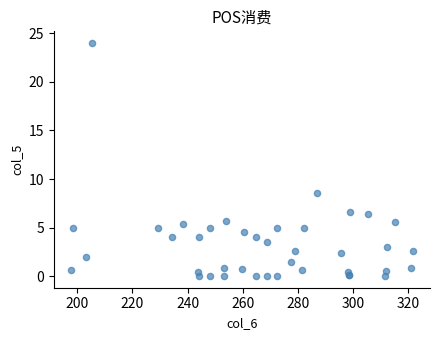

What Y value in the scatter plot is closest to 12?

8.6